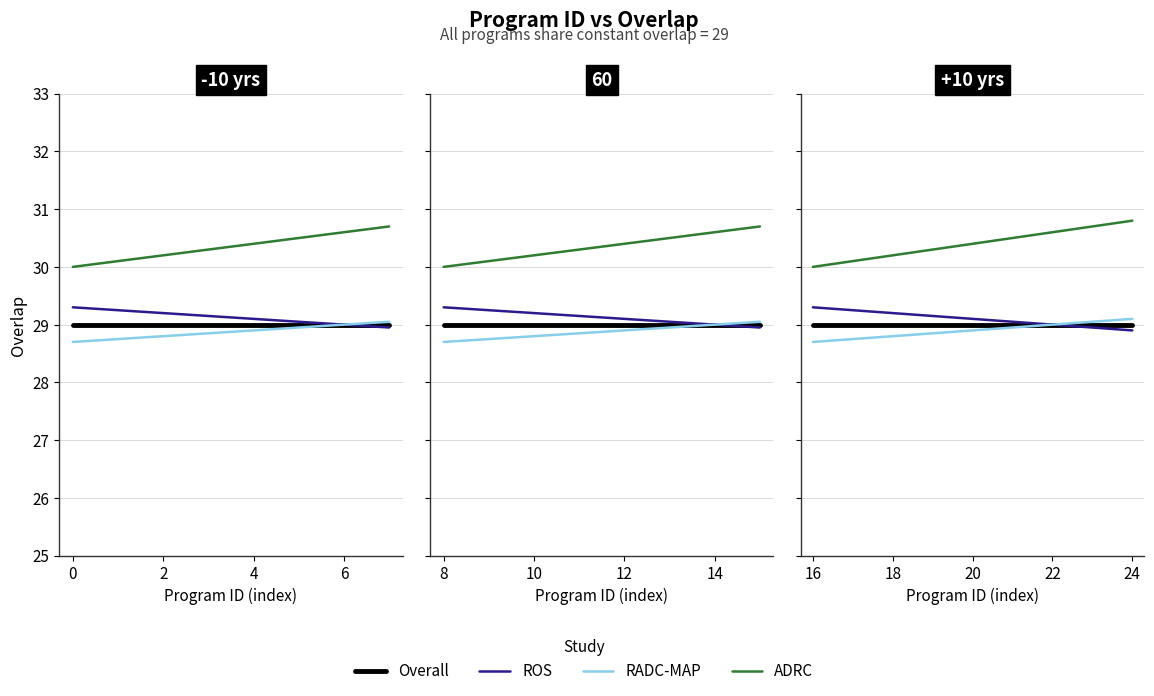

Which series has the largest total across all categories?

ADRC